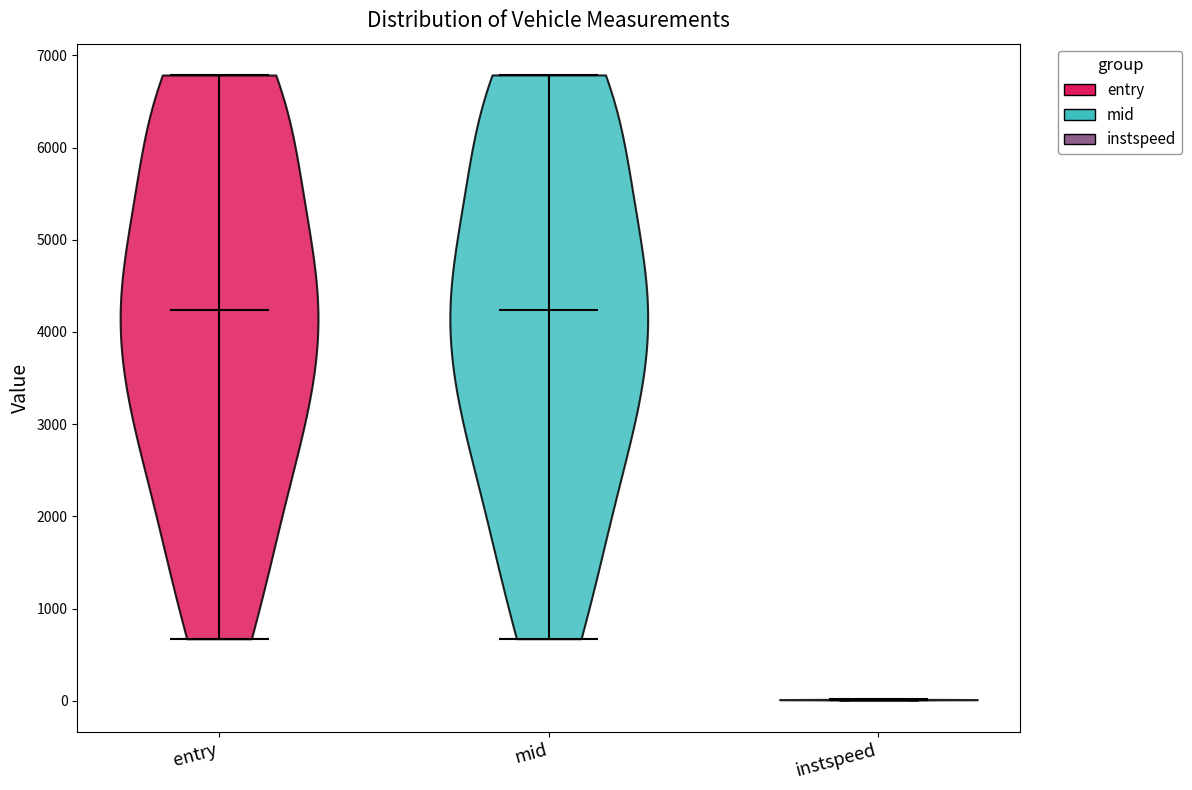

Reading left to right, read every violin against the y-axis: where its median line is, and the lowest and highest points it reaches. The values are not printed on the chart, so give them approximately, as read against the axis.

entry: median line 4200, lowest point 700, highest point 6800
mid: median line 4200, lowest point 700, highest point 6800
instspeed: median line 0, lowest point 0, highest point 0